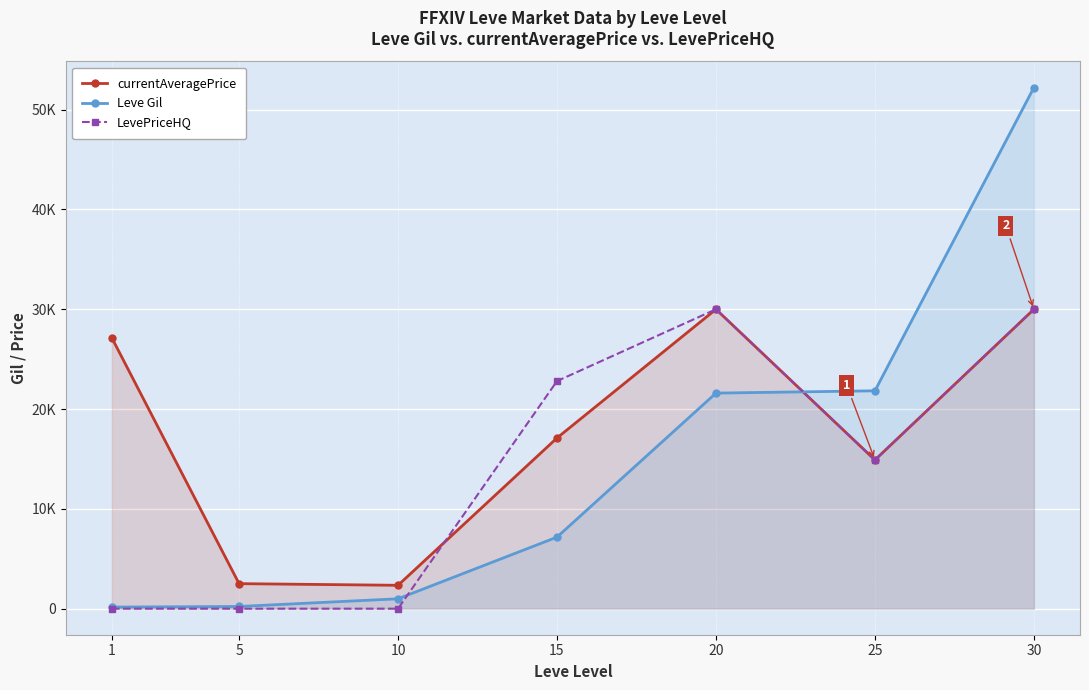

What is the difference between the maximum and minimum values in the currentAveragePrice series?

27658